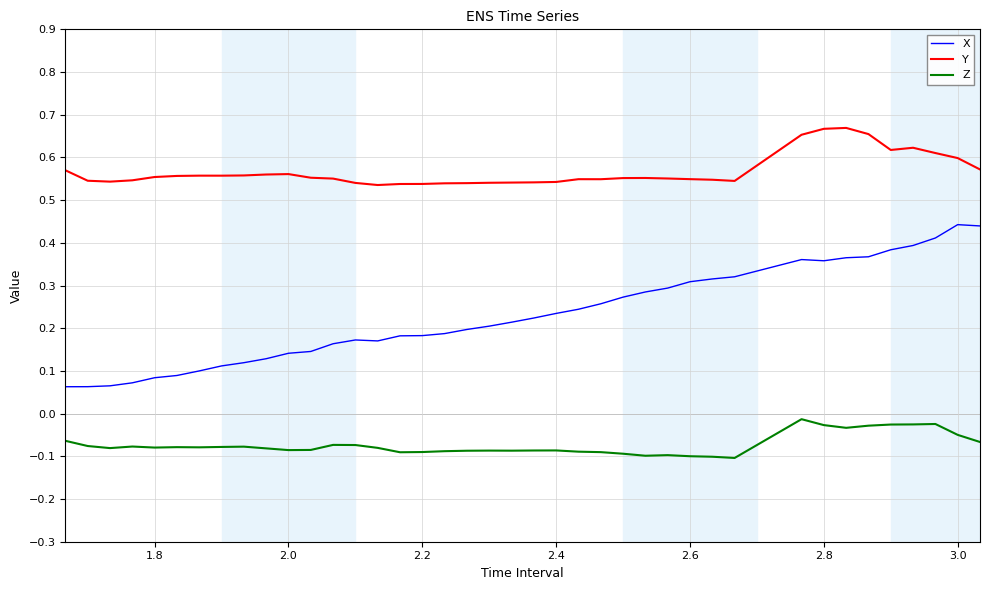

True or false: Z and Y intersect in this chart.

False